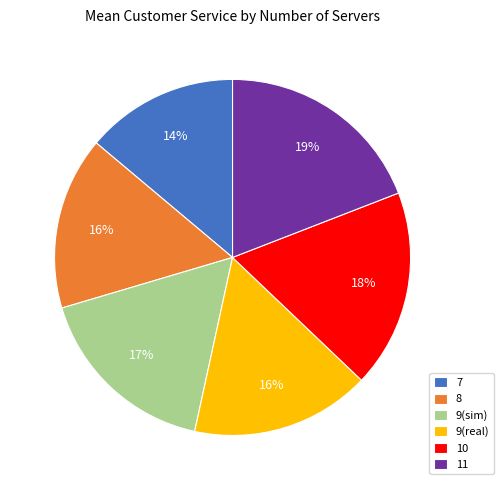

Which has a higher value, 9(sim) or 7?

9(sim)